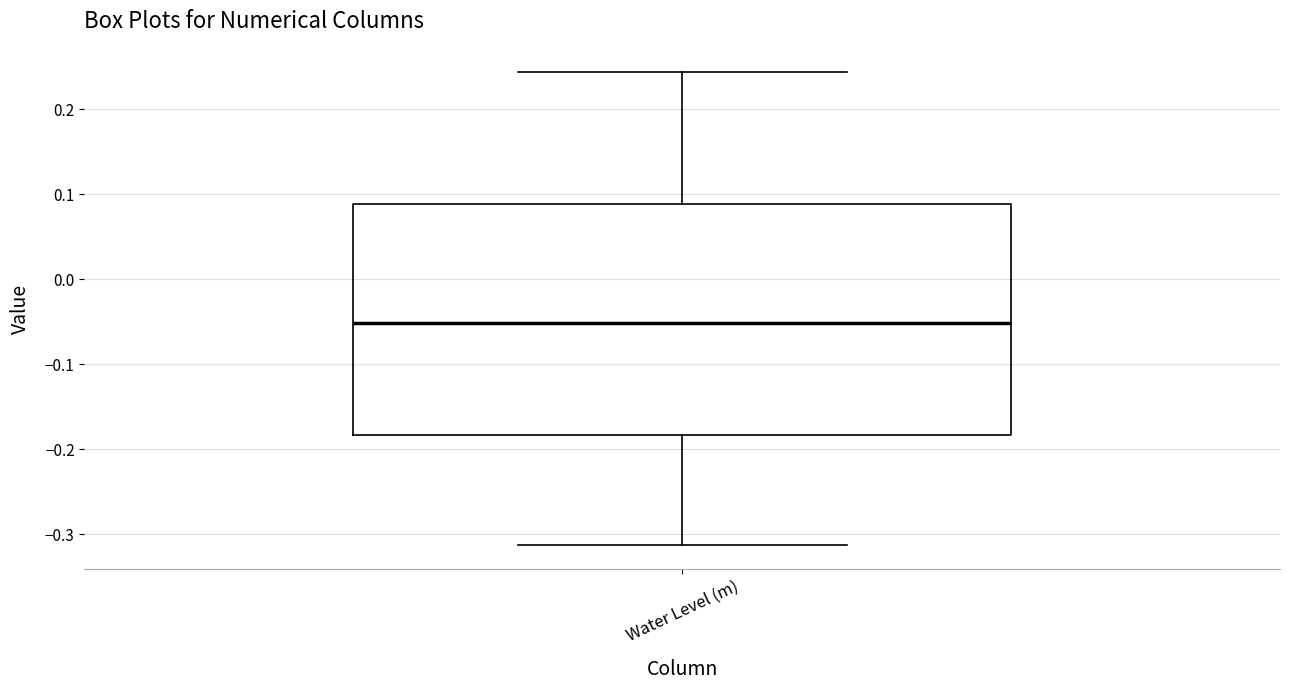

Transcribe this box plot: give where the median line is, the range the box spans, and where the two whiskers end, as read against the y-axis. The values are not printed on the chart, so give them approximately, as read against the axis.

median -0.05, box -0.18 to 0.09, whiskers -0.31 to 0.24